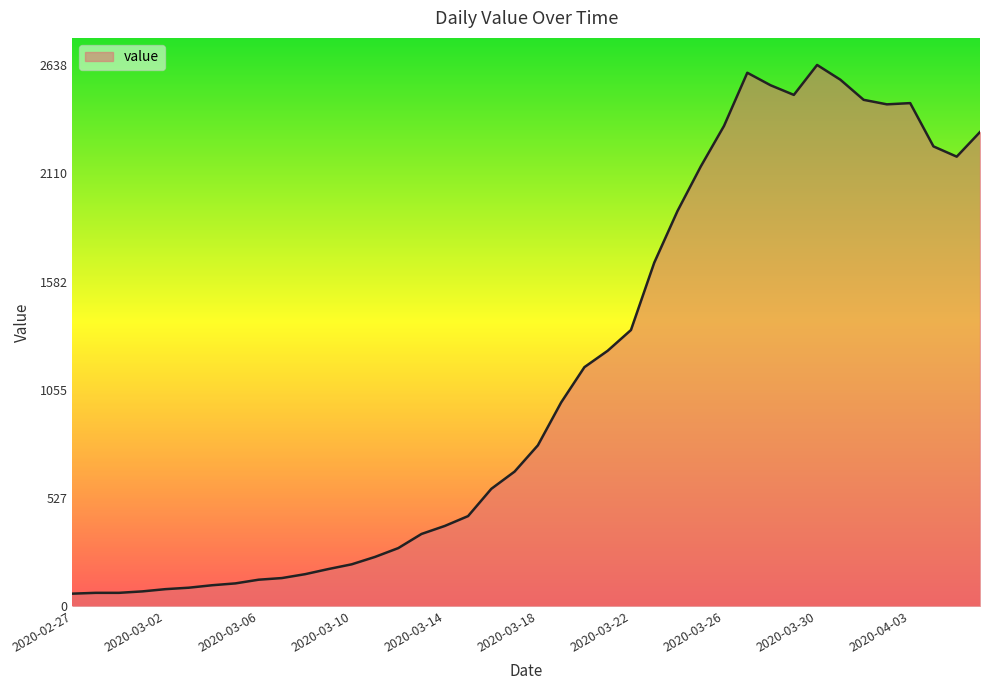

What is the maximum value shown in the chart?

2638